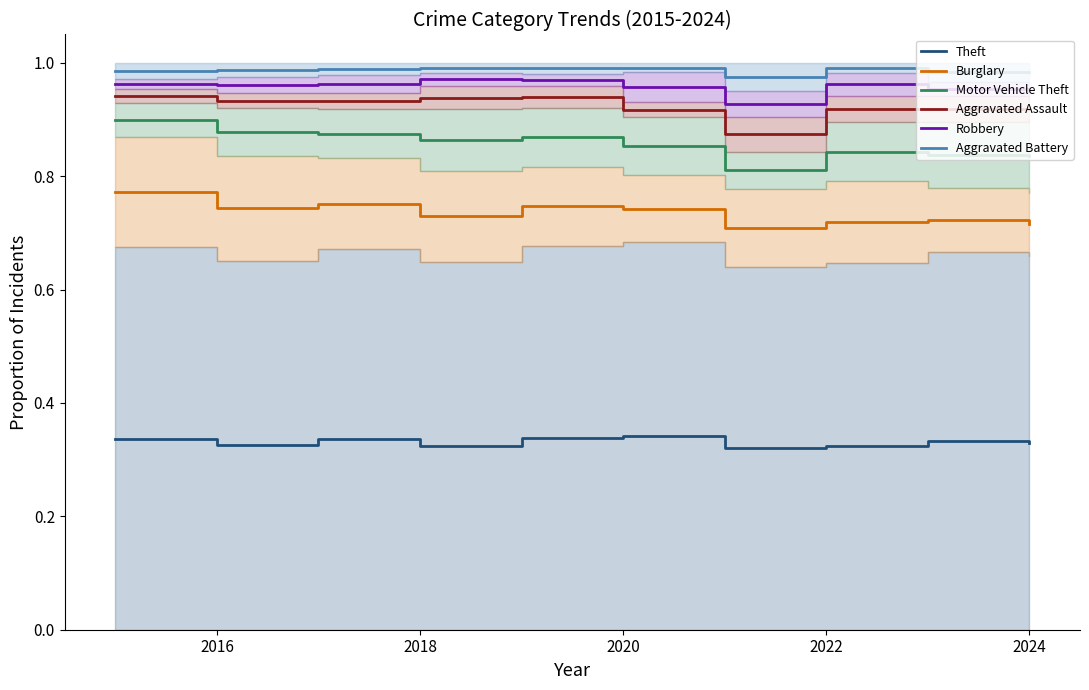

The value of Robbery at 2020 is 0.4. True or false?

False